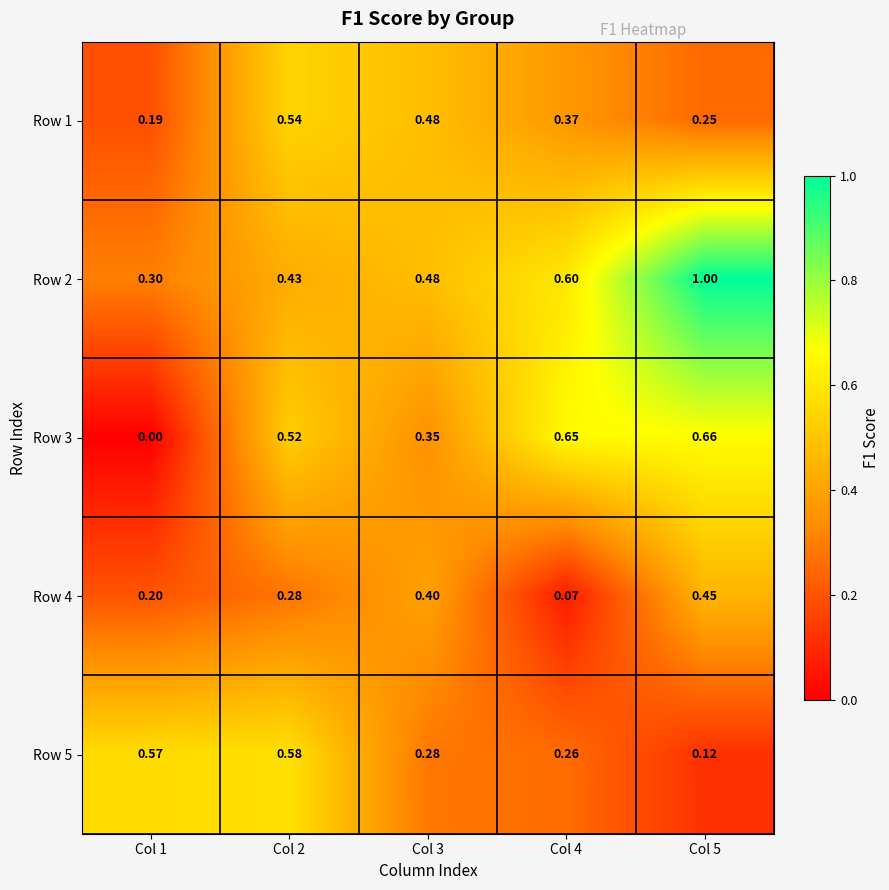

Is the value of Row 2 at Col 3 greater than the value of Row 4 at Col 1?

Yes